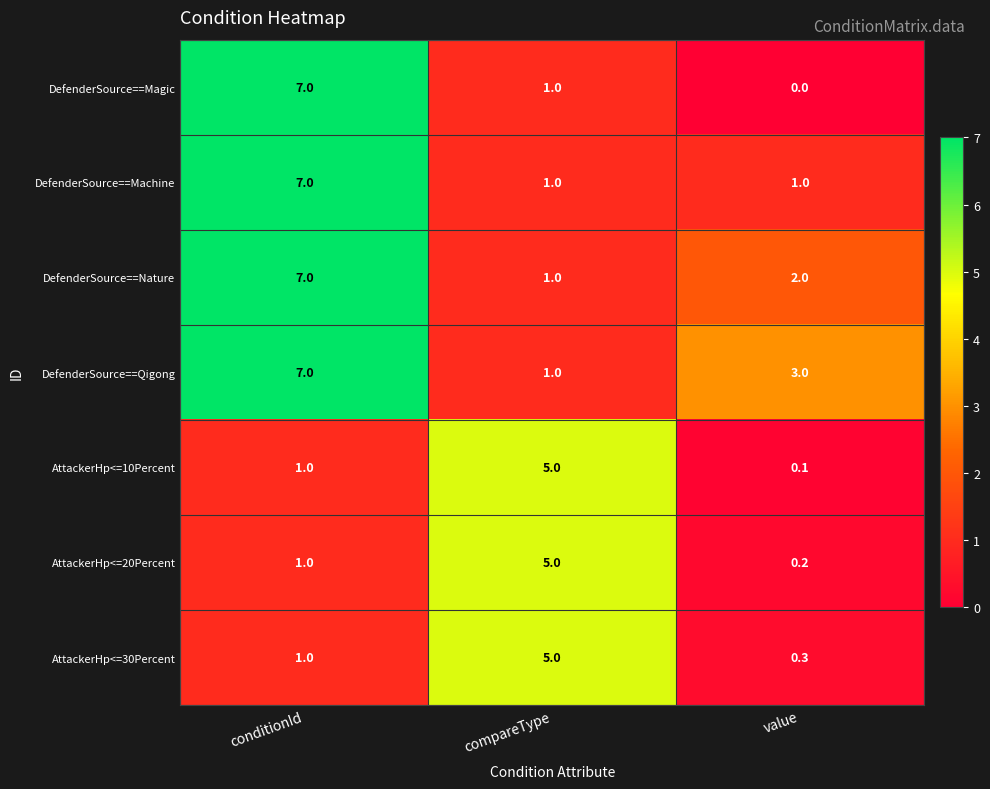

Is it true that AttackerHp<=30Percent equals 5.0 at compareType?

True